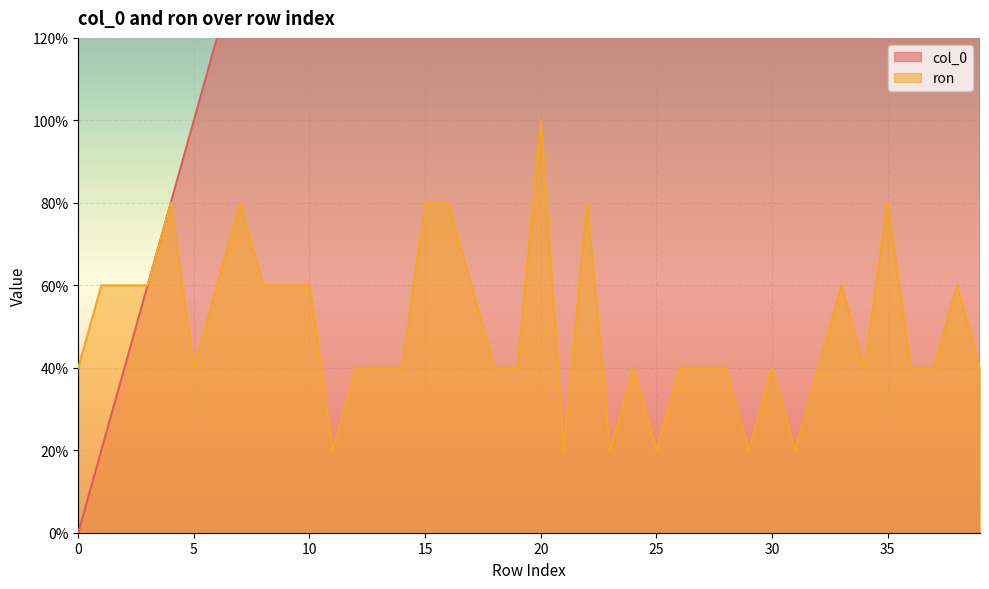

What are all the series names shown in the legend?

col_0, ron